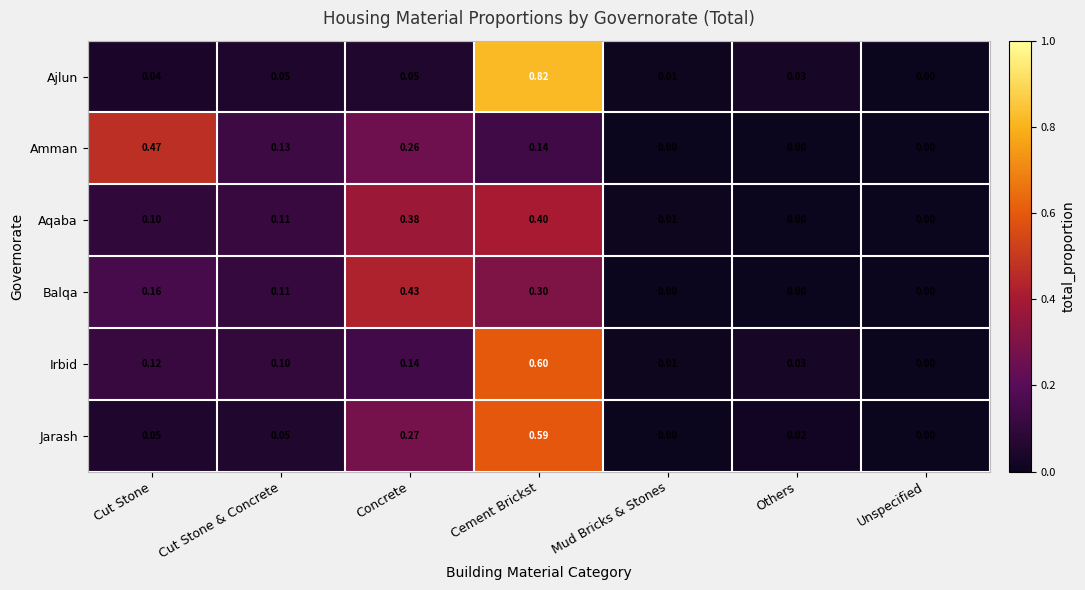

Where is Ajlun nearest to the value 0?

Unspecified